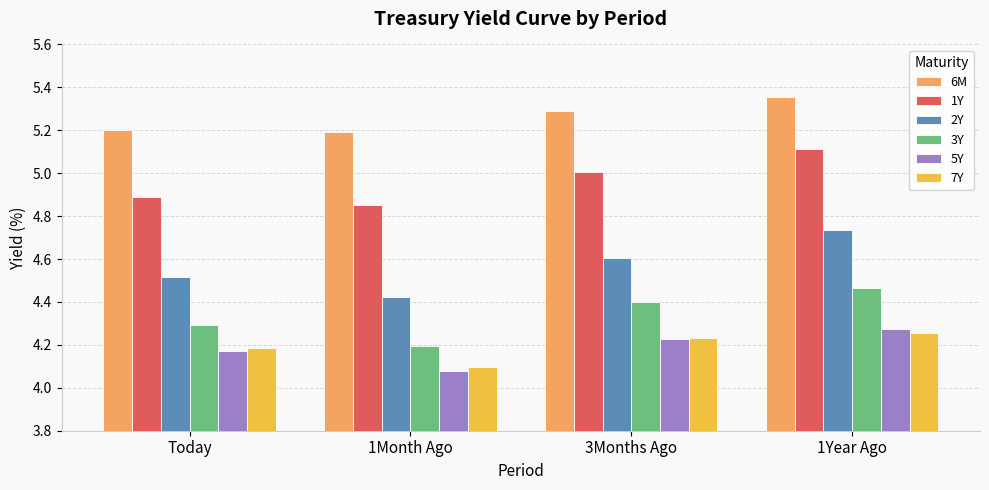

Rank the categories by 7Y value from highest to lowest.

1Year Ago, 3Months Ago, Today, 1Month Ago